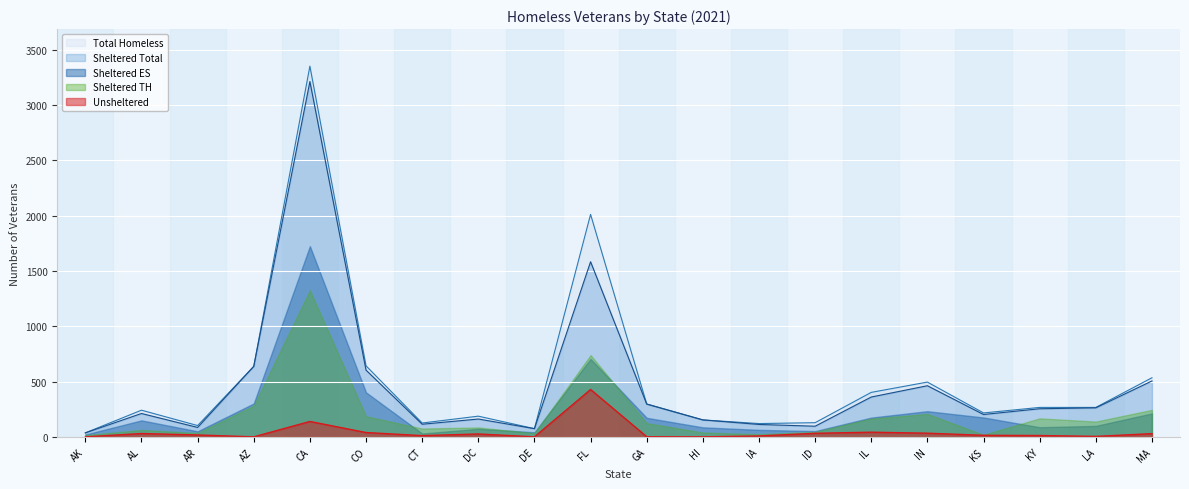

How many interior local valleys does the Total Homeless series have?

5